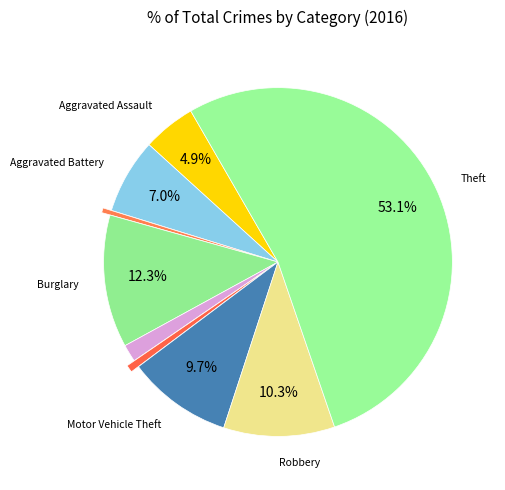

Count the number of slices in the pie.

9